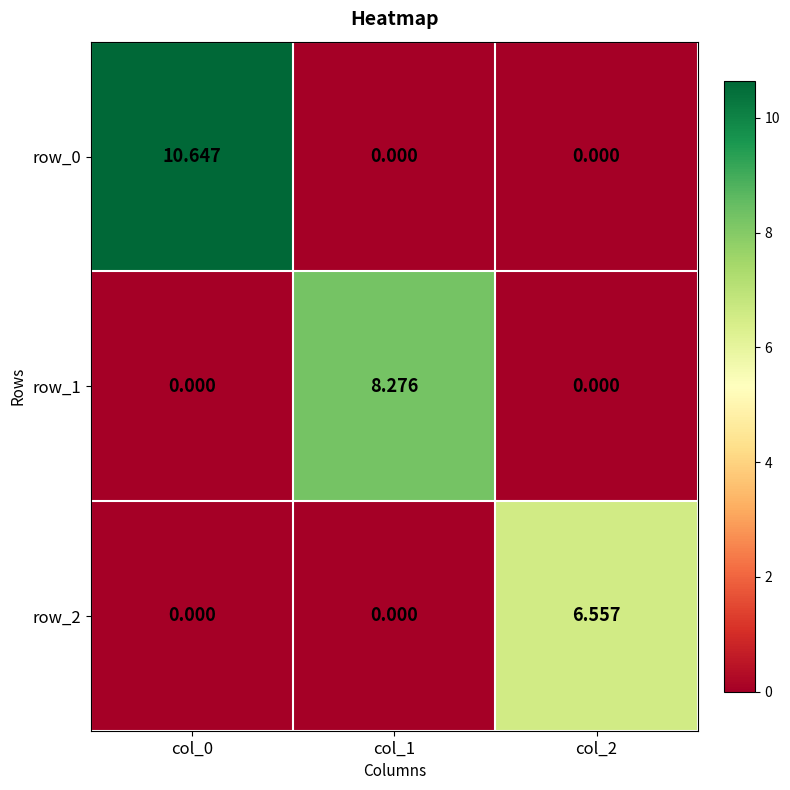

Is the value of row_0 at col_1 greater than the value of row_1 at col_2?

No